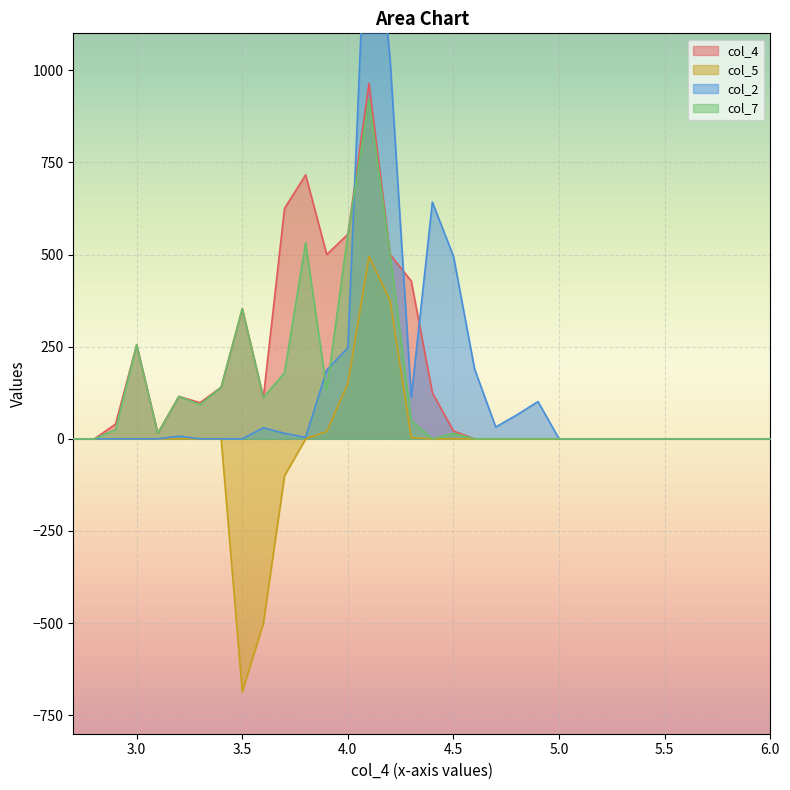

The col_7 series shows 15 at 4.3. True or false?

False